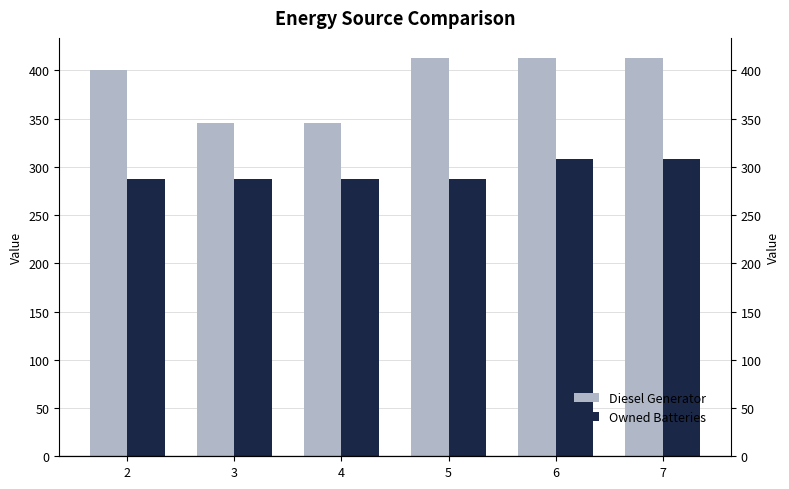

What are all the series names shown in the legend?

Diesel Generator, Owned Batteries